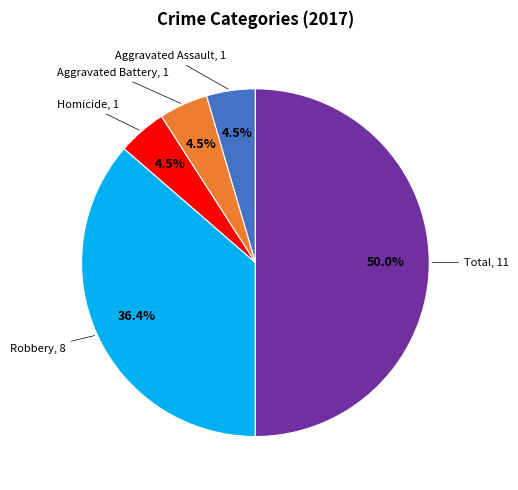

How many segments does this pie chart have?

5